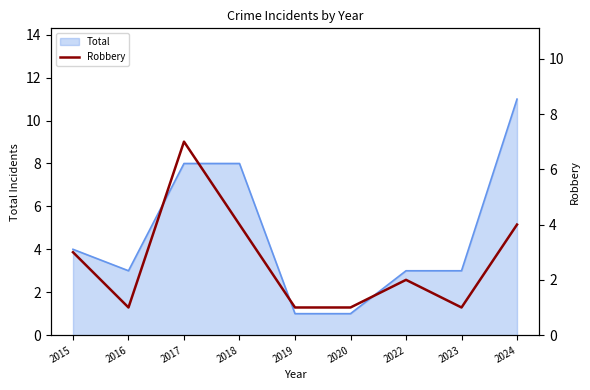

What is the minimum value shown in the chart?

1